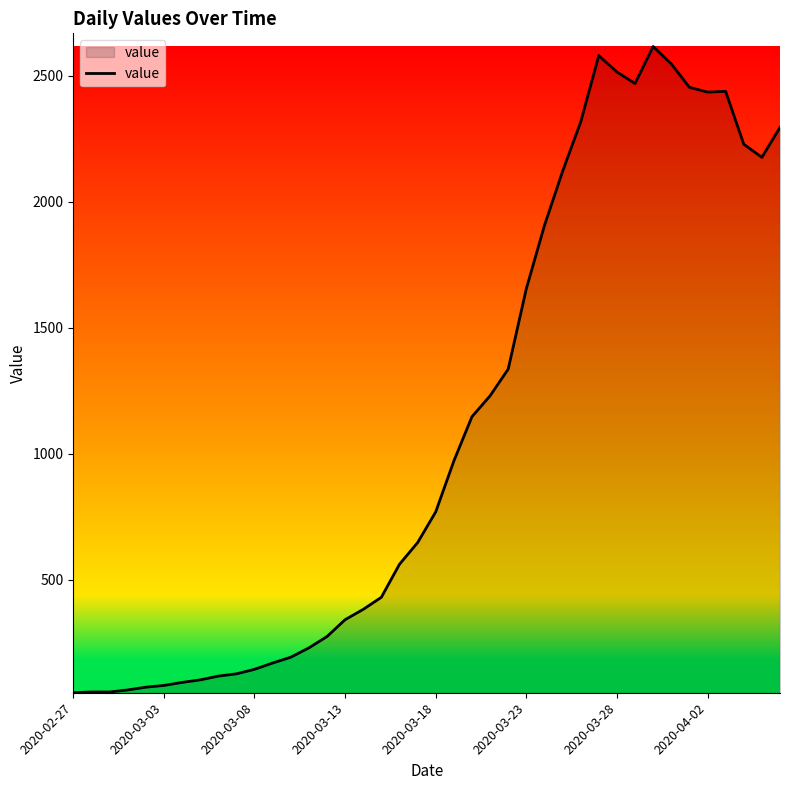

What is the maximum value shown in the chart?

2617